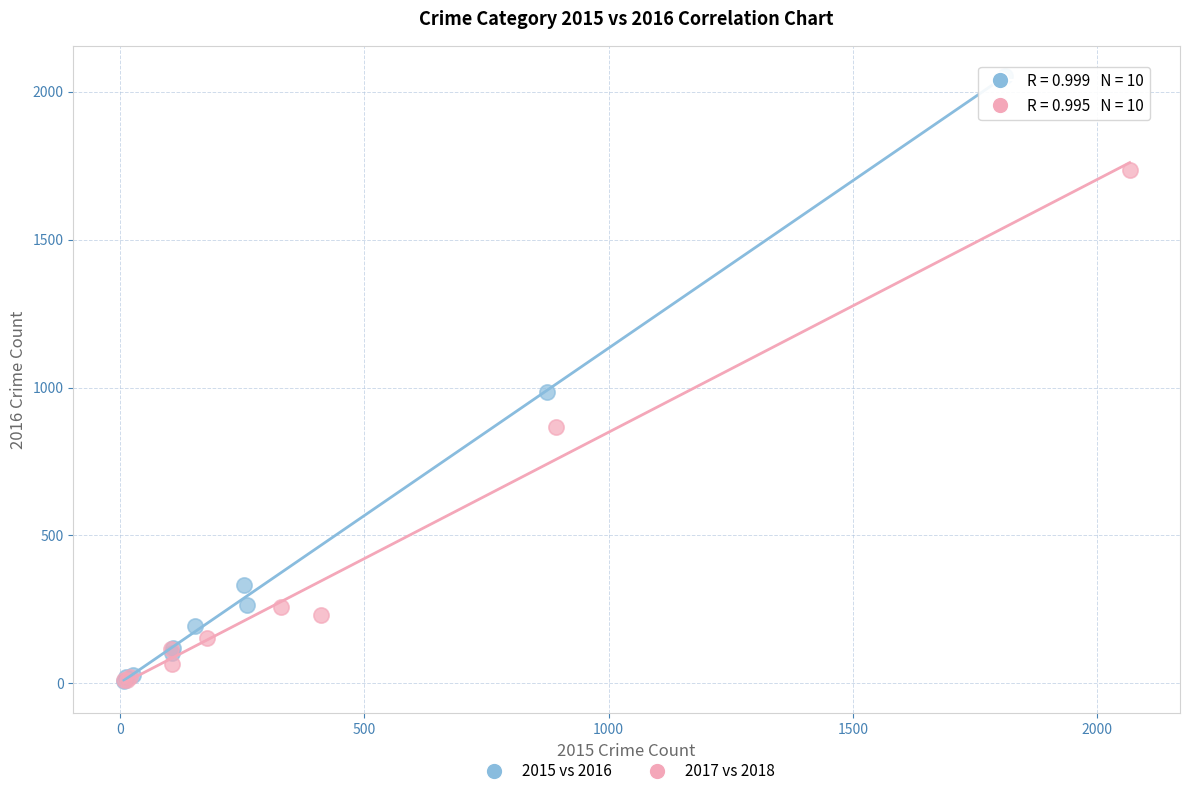

Which series has the widest spread of Y values?

2015 vs 2016